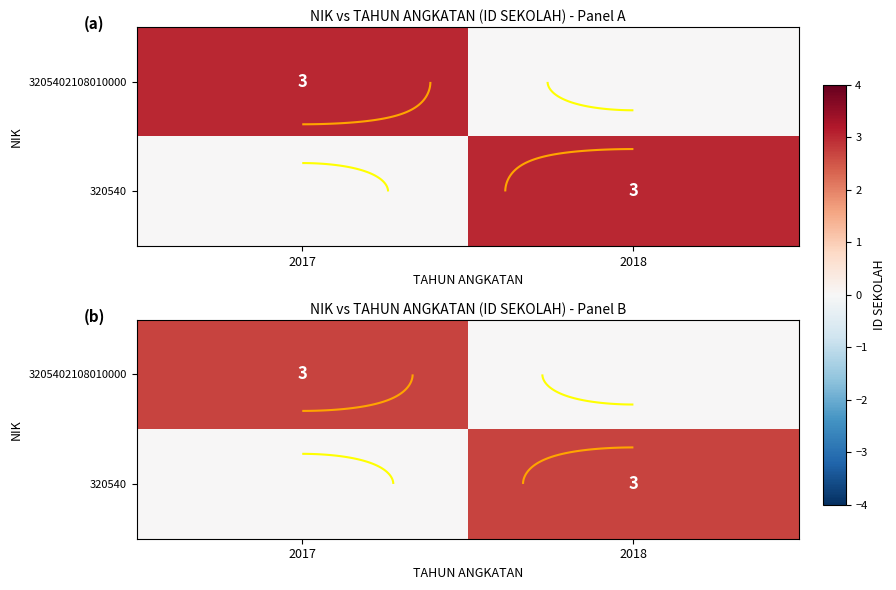

Which label corresponds to the largest value in the chart?

2017